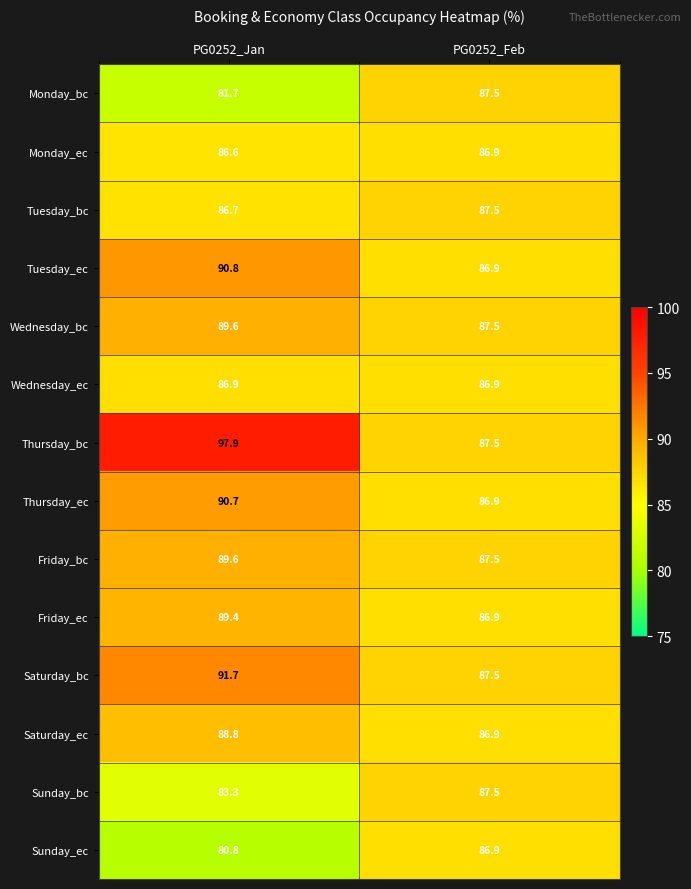

The value of Saturday_bc at PG0252_Feb is 35.6. True or false?

False